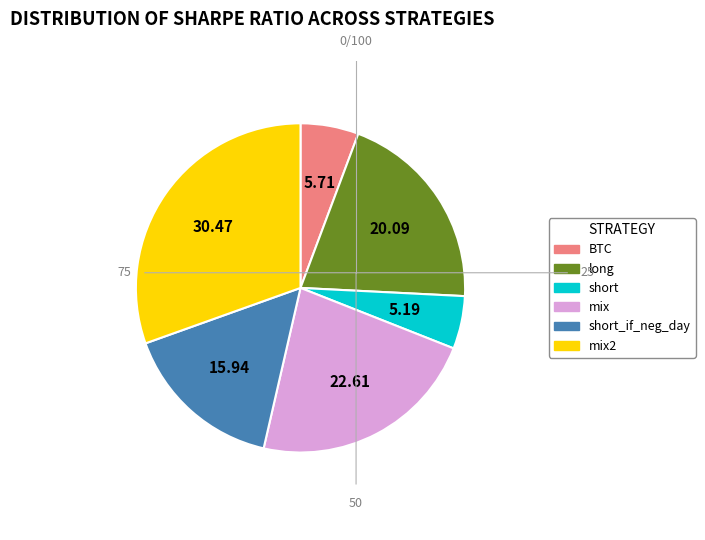

How many segments does this pie chart have?

6